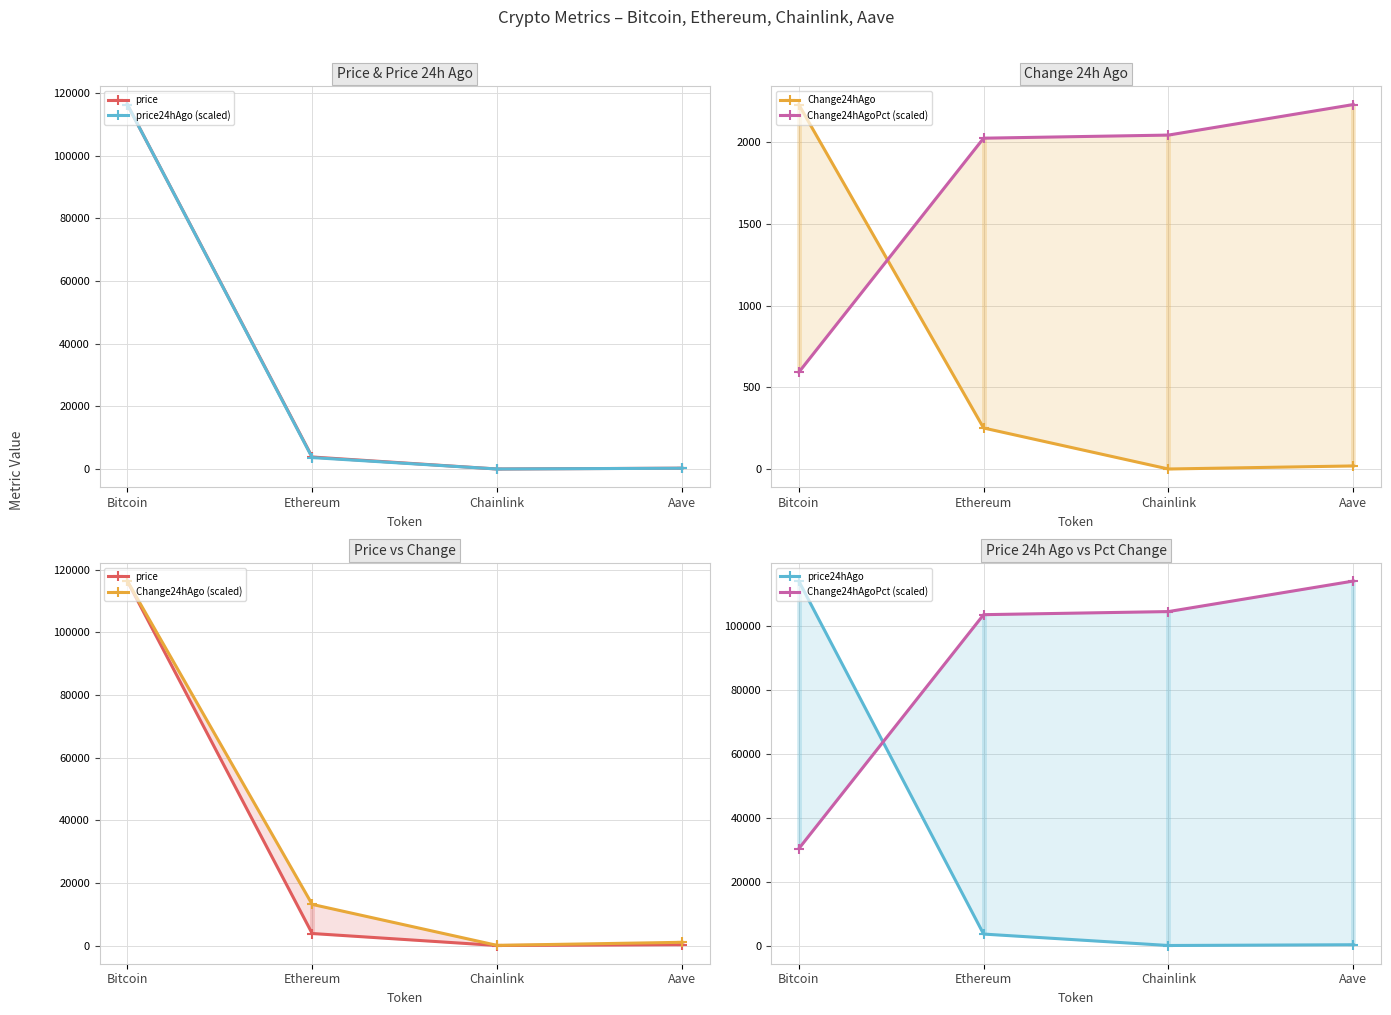

Which series has the largest range (max minus min)?

price24hAgo (scaled)